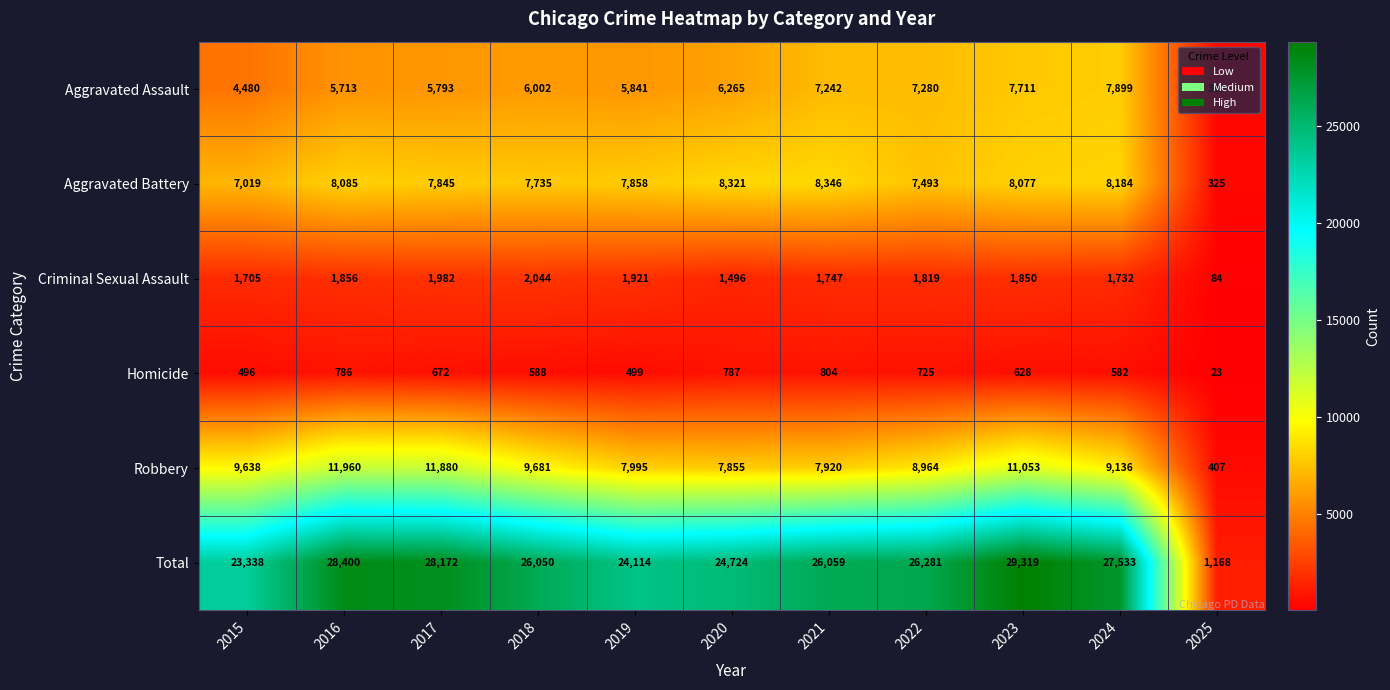

True or false: Aggravated Battery has a value of 8321 at 2020.

True